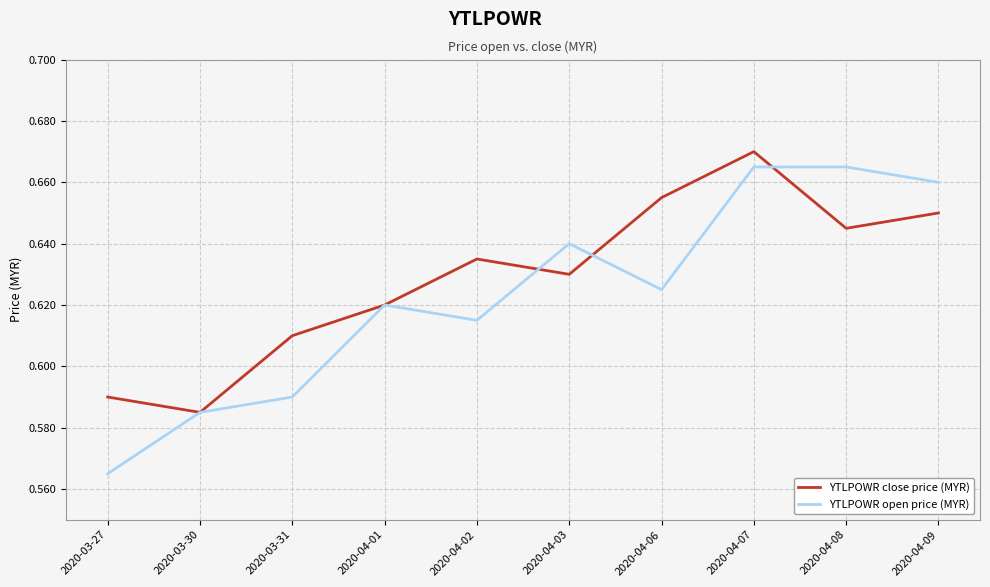

Where is YTLPOWR open price (MYR) nearest to the value 0?

2020-03-27